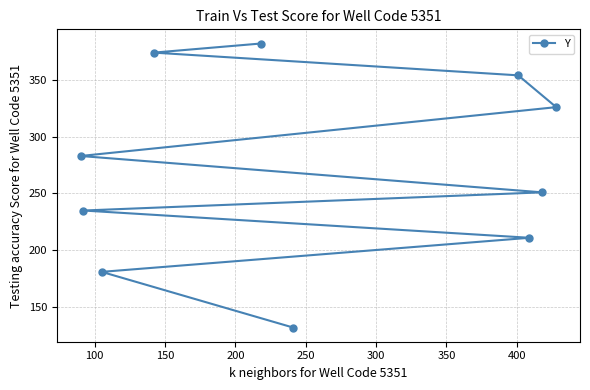

What is the difference between the maximum and minimum values?

250